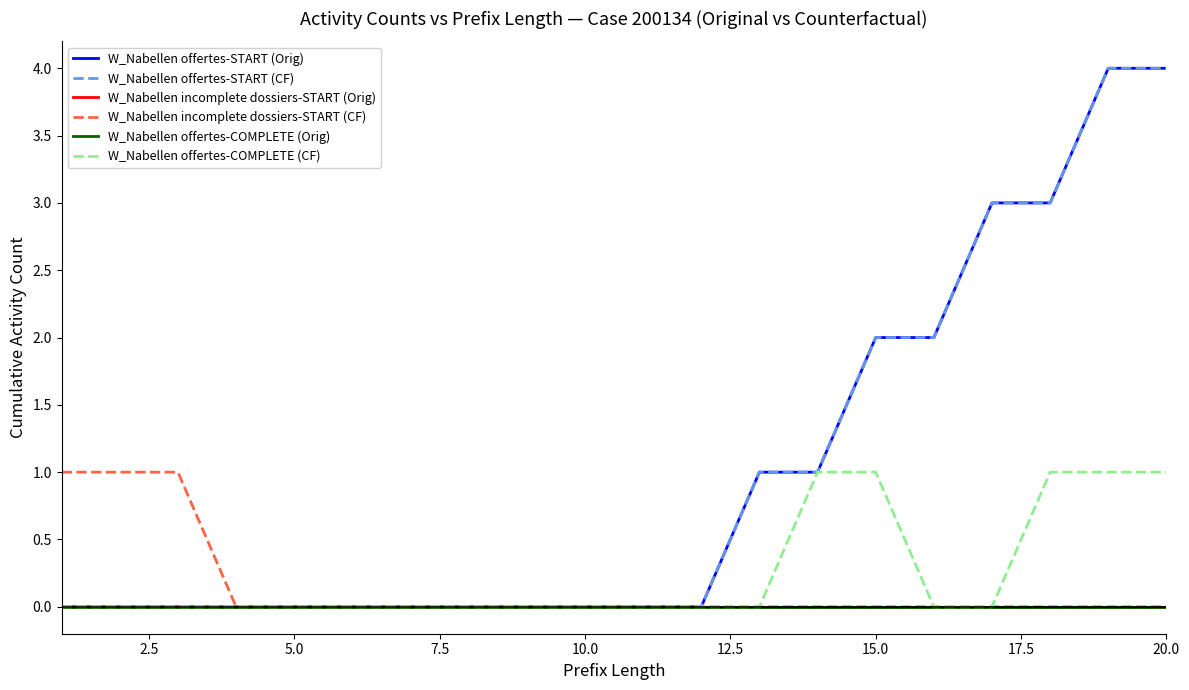

Rank the series by their maximum value, from highest to lowest.

W_Nabellen offertes-START (Orig), W_Nabellen offertes-START (CF), W_Nabellen incomplete dossiers-START (CF), W_Nabellen offertes-COMPLETE (CF), W_Nabellen incomplete dossiers-START (Orig), W_Nabellen offertes-COMPLETE (Orig)